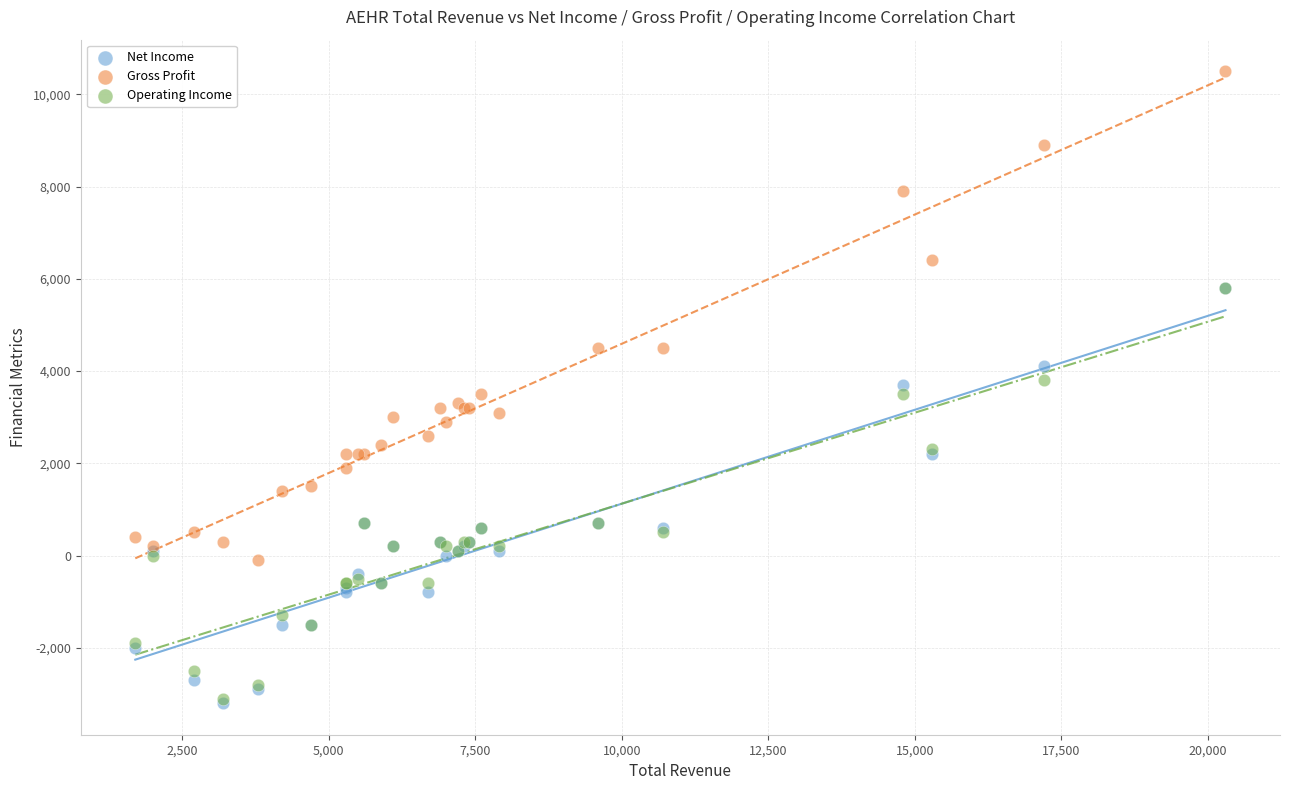

What are all the series names shown in the legend?

Net Income, Gross Profit, Operating Income